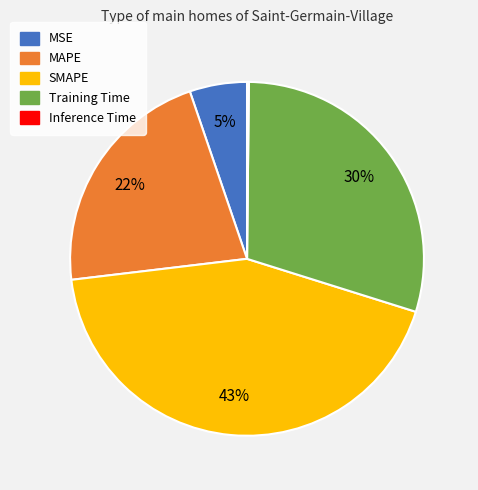

To the nearest percent, what portion does MSE represent?

5%